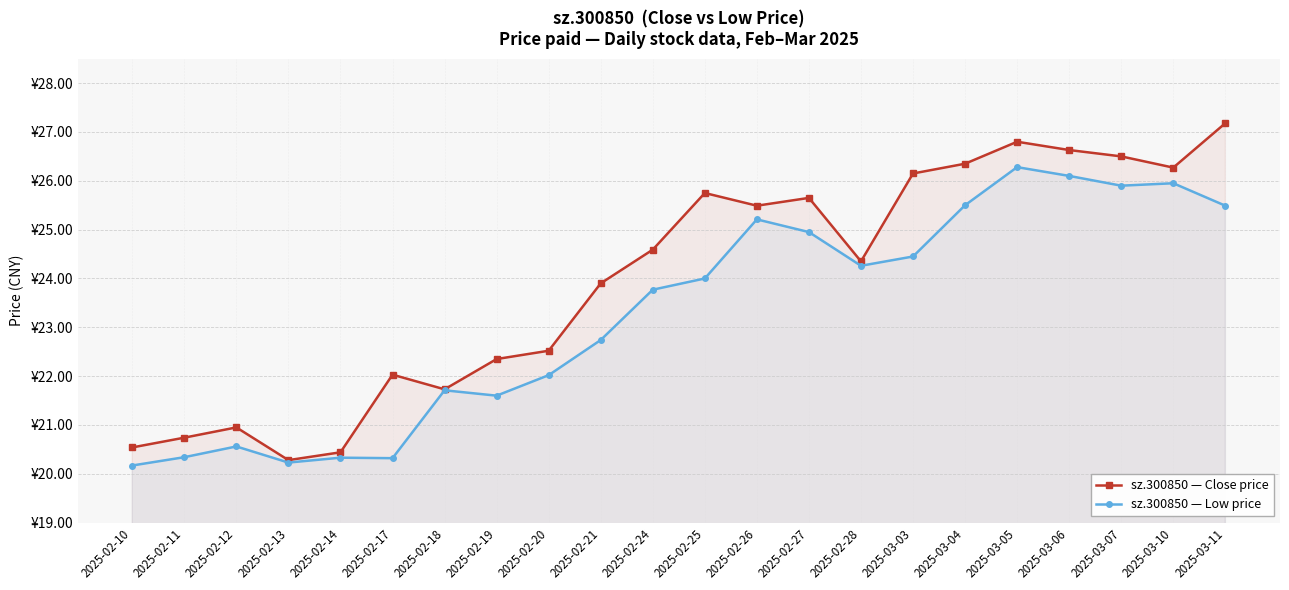

What is the difference between the maximum and minimum values in the sz.300850 — Close price series?

6.9